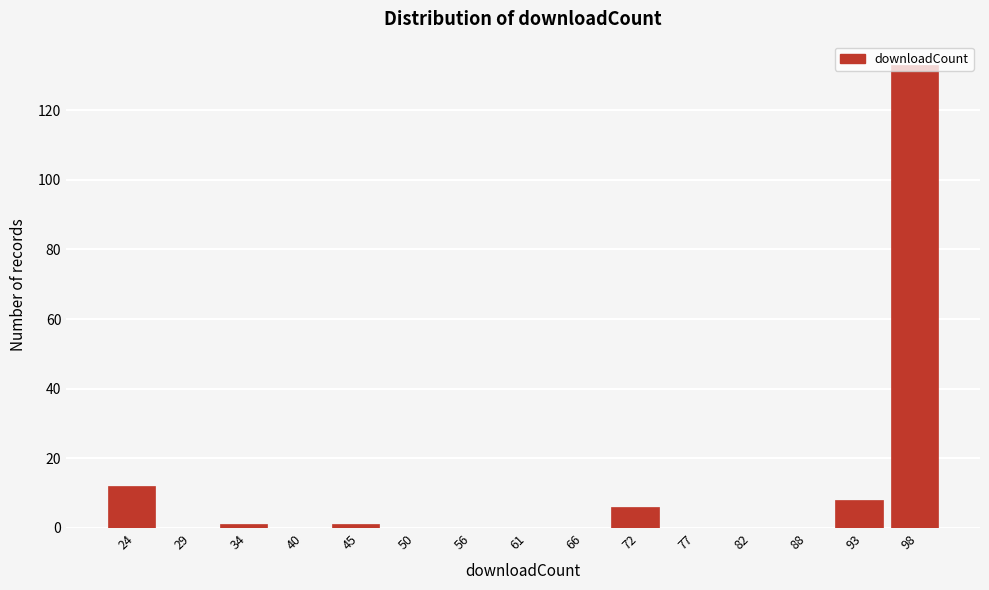

Is it true that the value at 29 is -58?

False